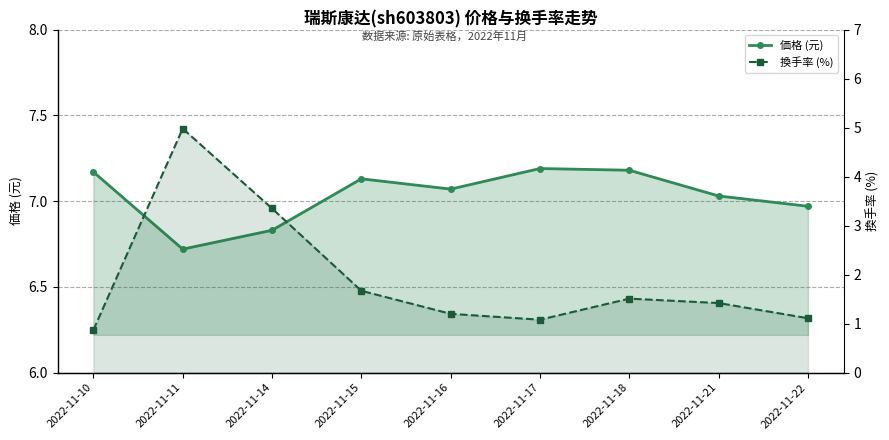

What is the average value of the 換手率 (%) series?

1.9